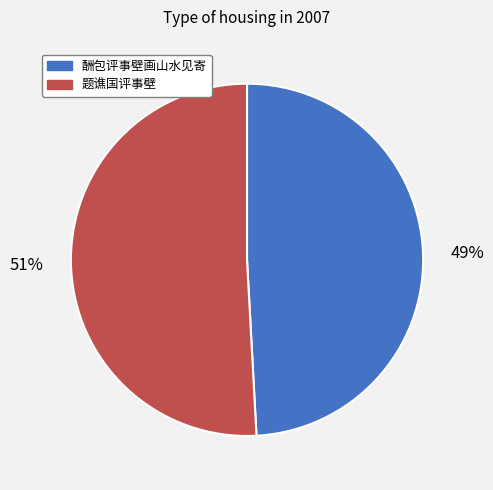

Is there a majority slice in this chart?

Yes